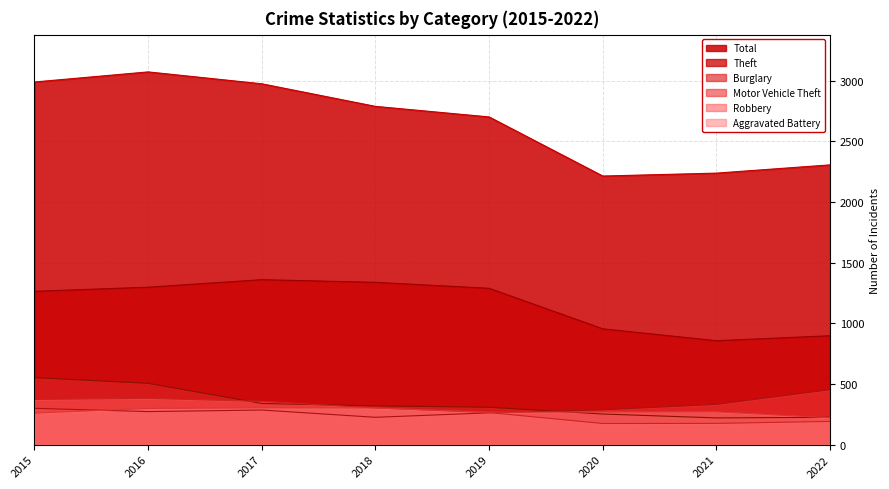

True or false: Total and Motor Vehicle Theft intersect in this chart.

False